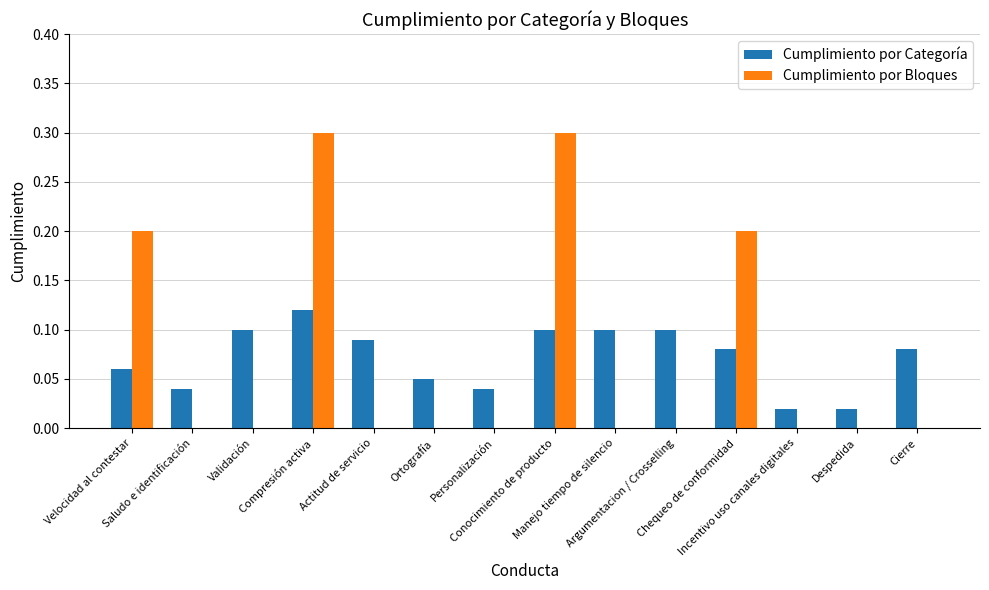

What is the maximum value for Cumplimiento por Bloques?

0.3